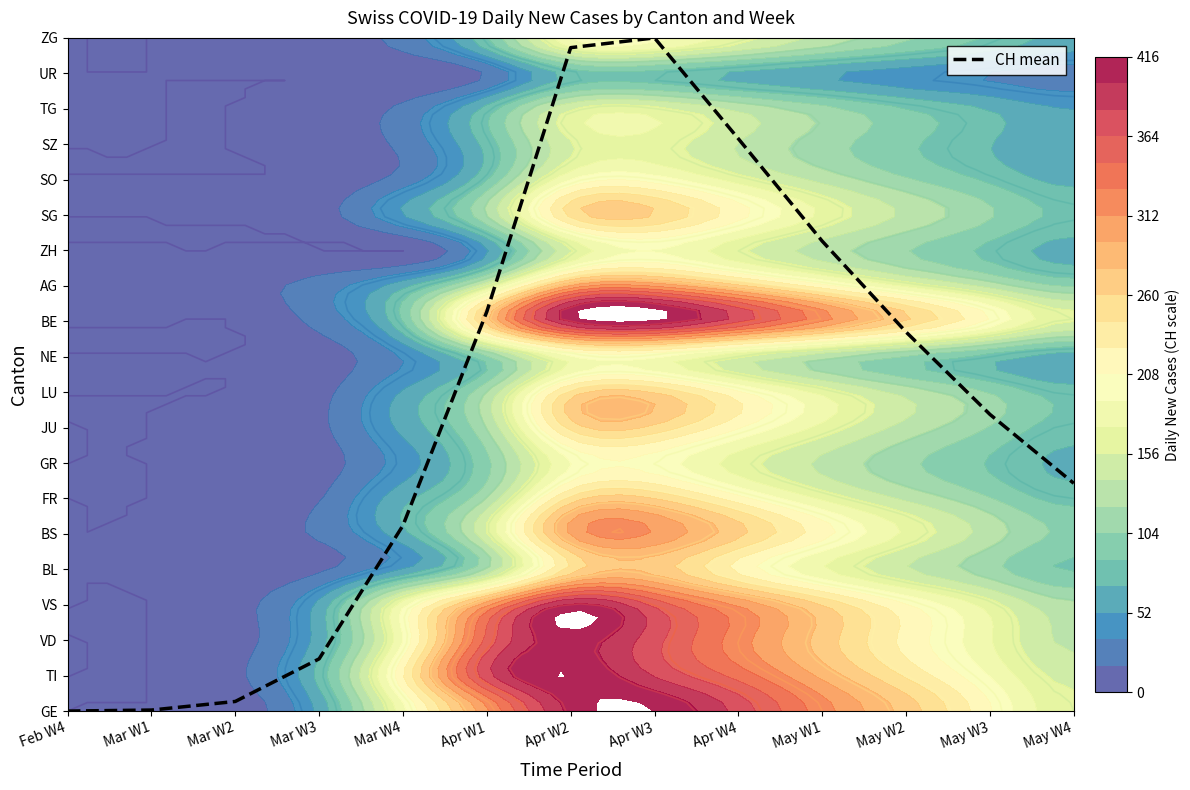

Rank the categories by value from highest to lowest.

Apr W3, Apr W2, Apr W4, May W1, Apr W1, May W2, May W3, May W4, Mar W4, Mar W3, Mar W2, Mar W1, Feb W4